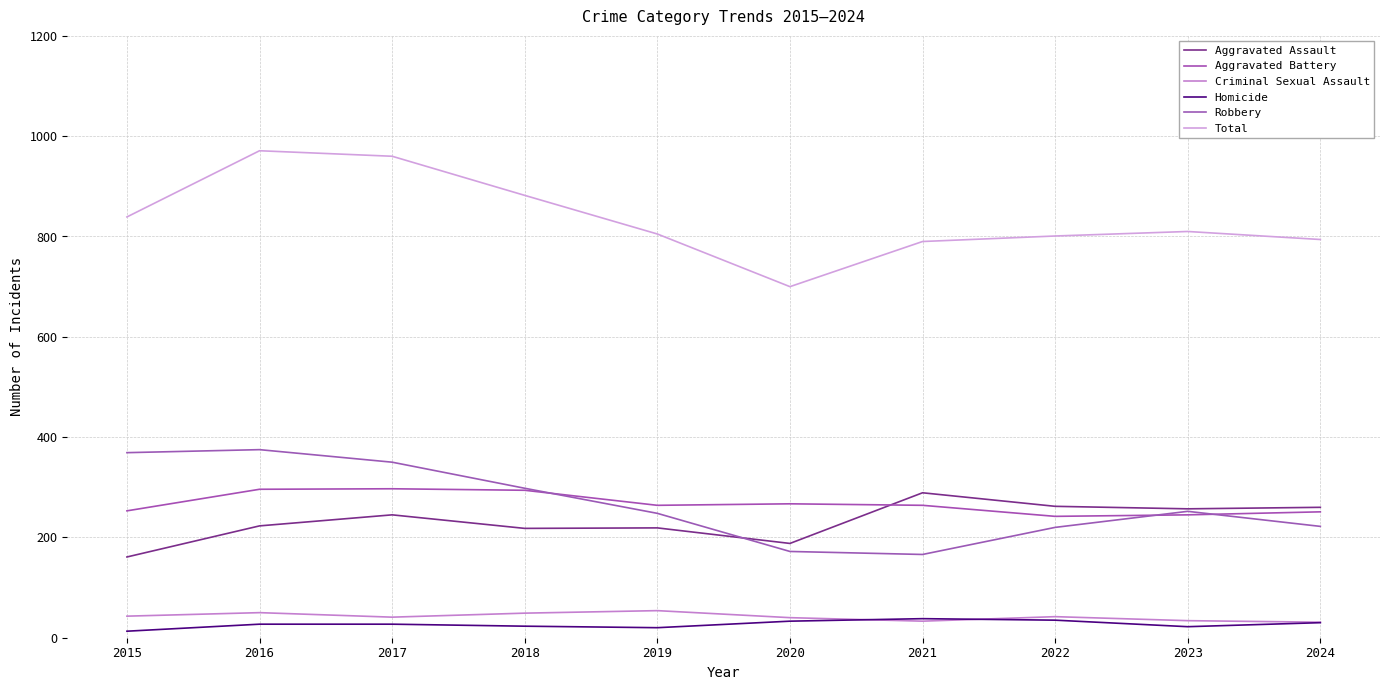

Does the chart display data point markers on the line(s)?

No